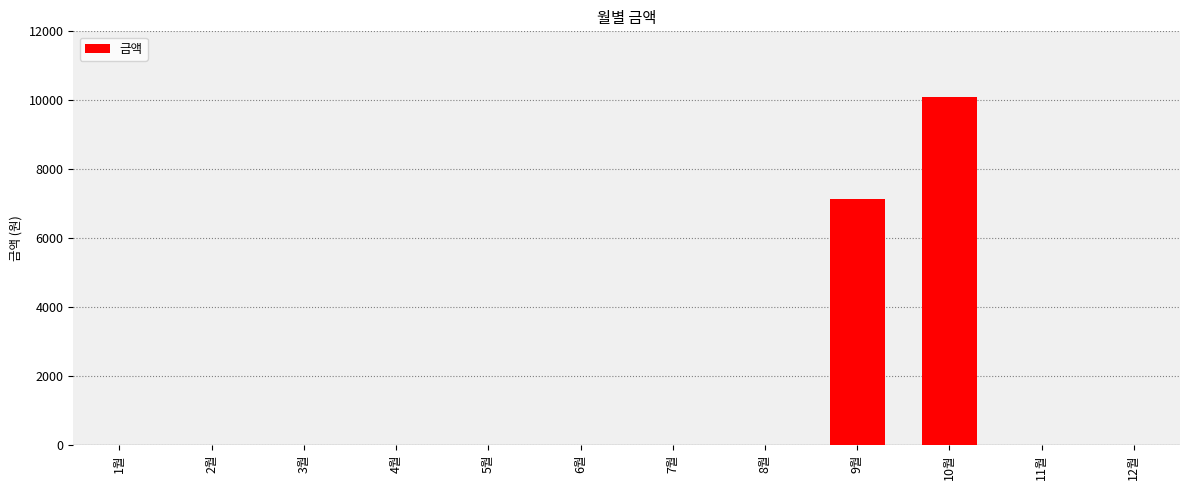

Count the number of data series in this chart.

1